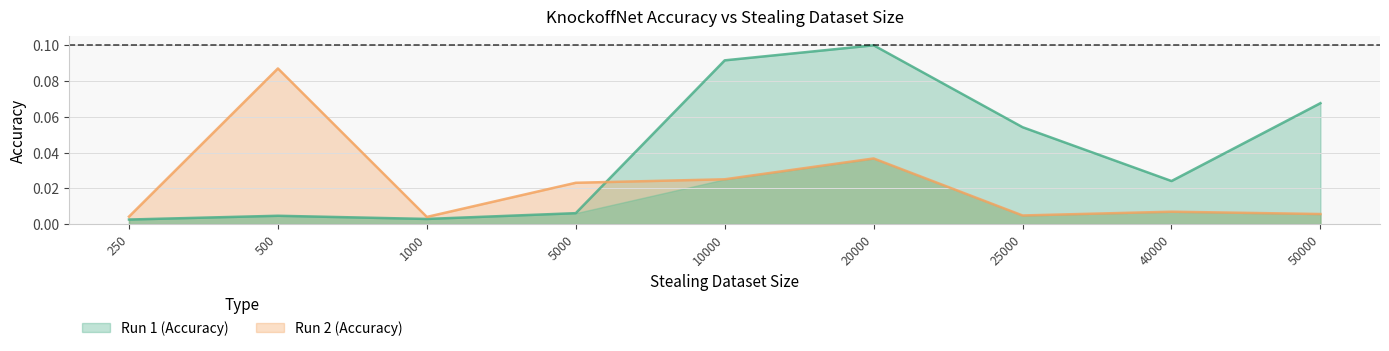

Where is Run 1 (Accuracy) nearest to the value 0?

250